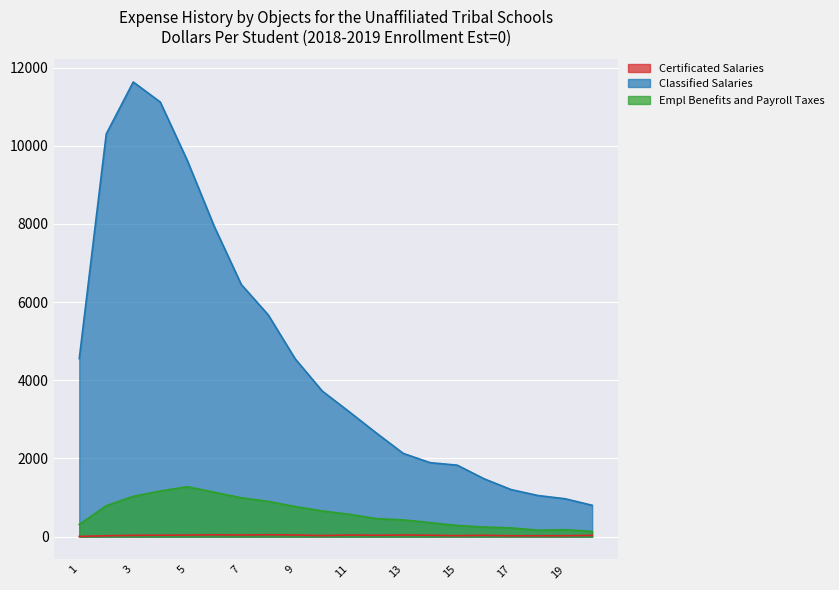

Does the chart display data point markers on the line(s)?

No